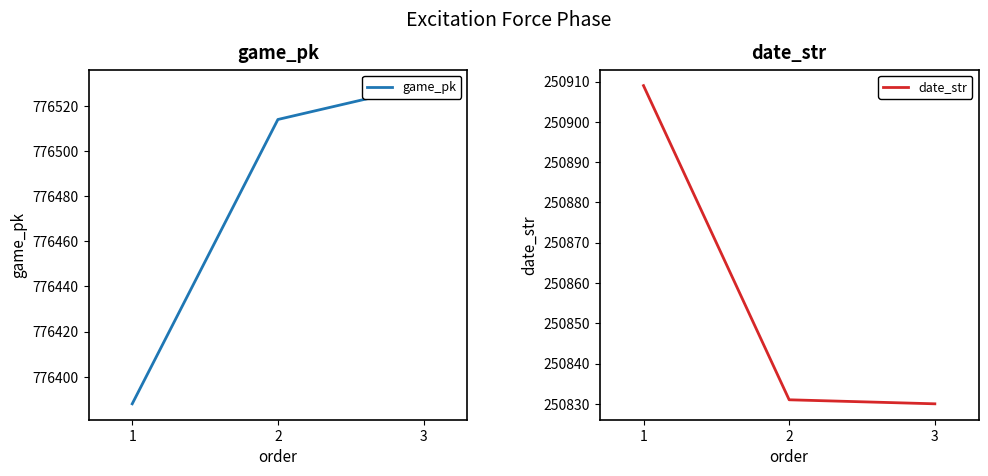

What is the value of the date_str point at the 2nd from the left?

250831